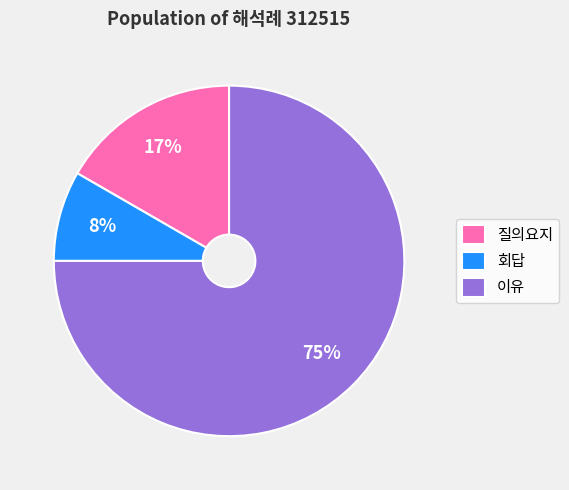

What is the majority slice?

이유